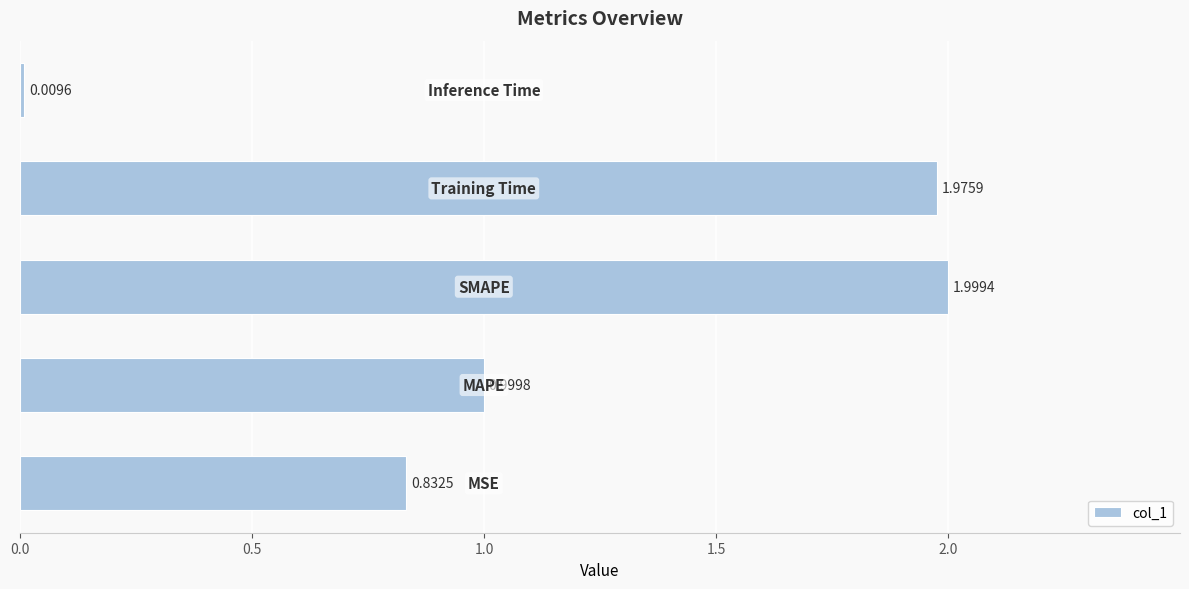

What is the difference between the maximum and second lowest values?

1.2